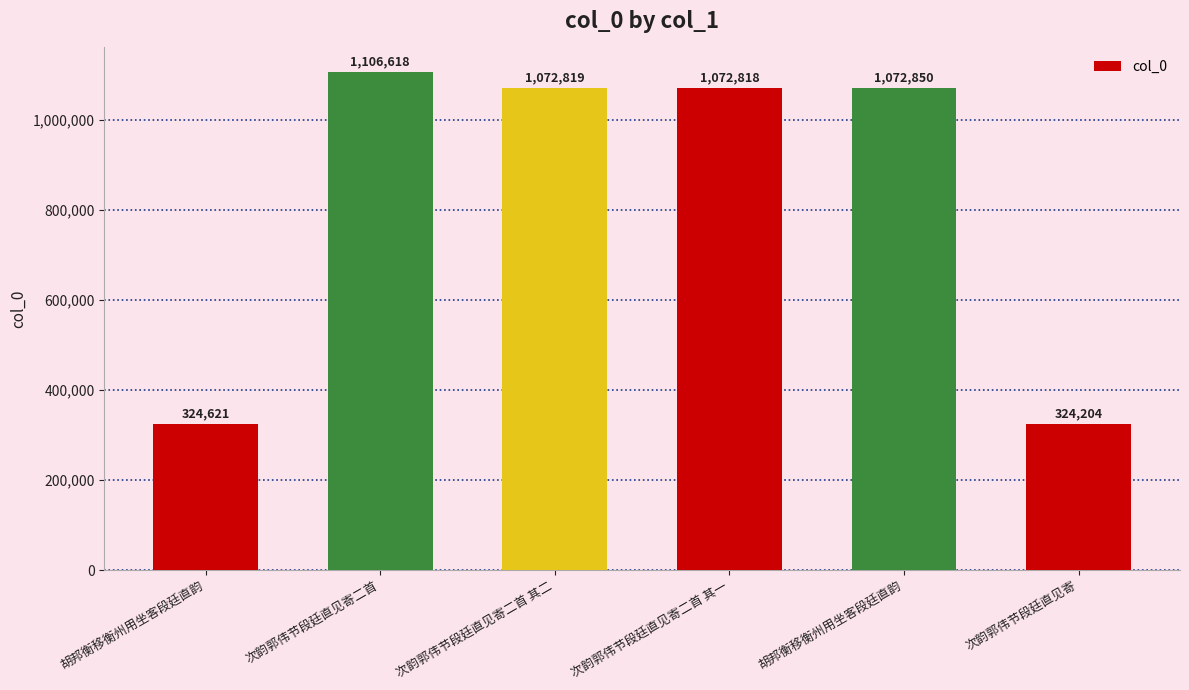

How many values are below 1072819?

3